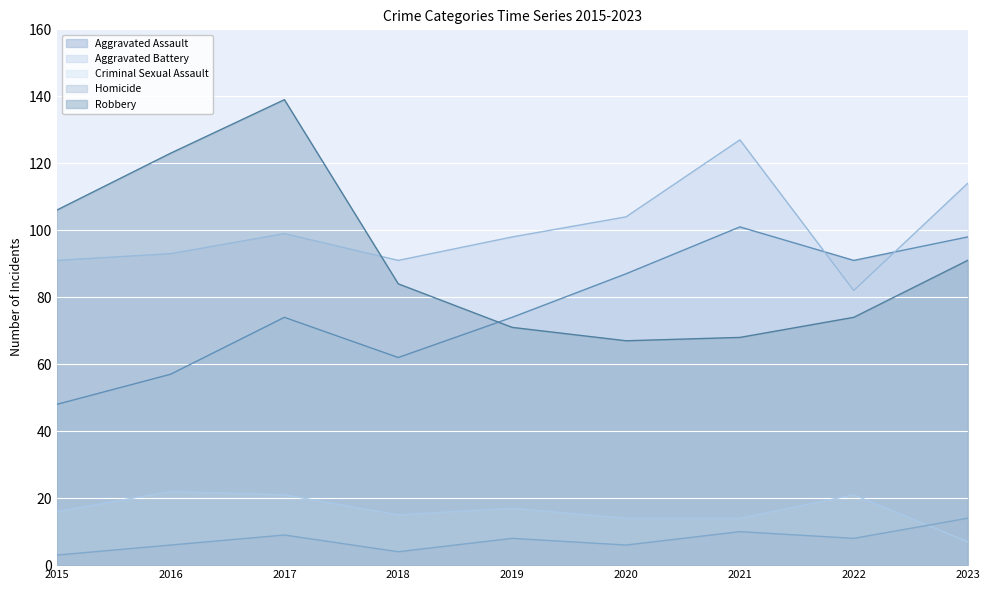

The Aggravated Battery series shows 85 at 2021. True or false?

False